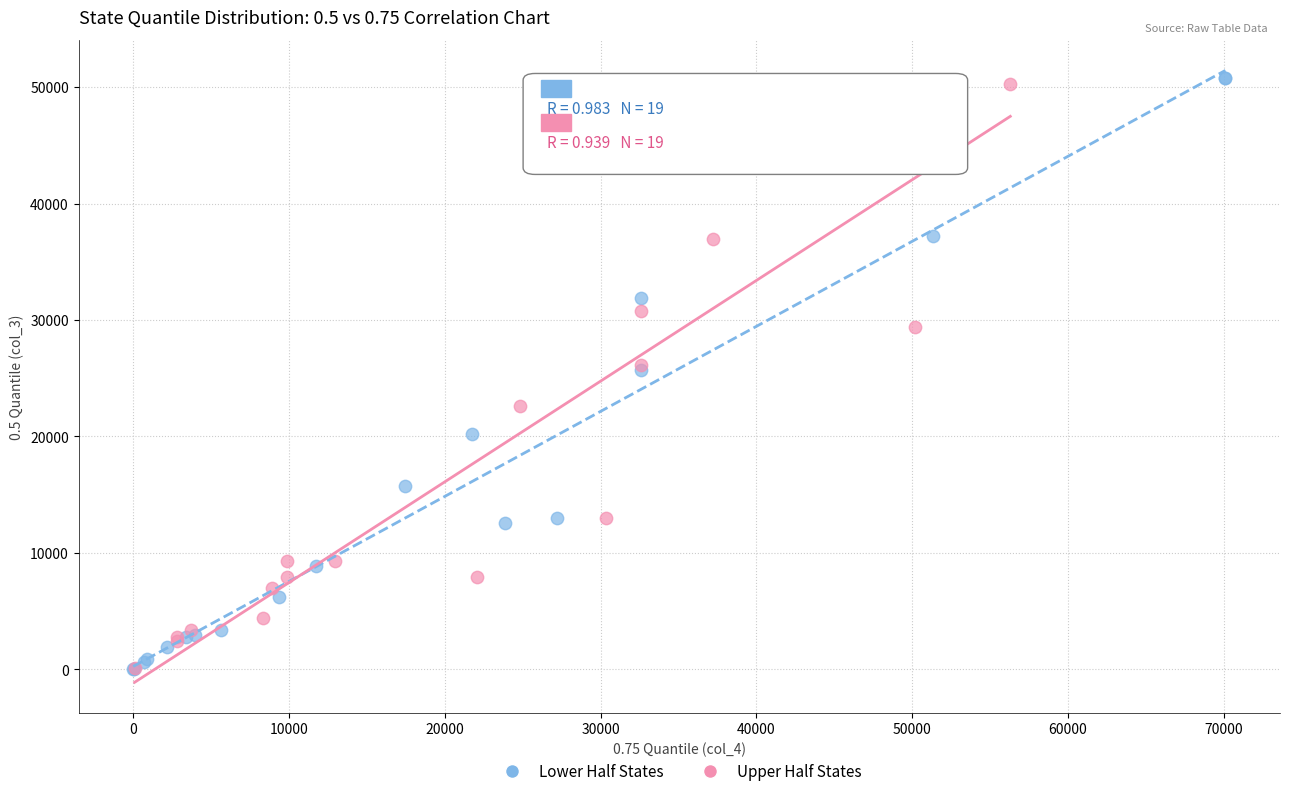

What are all the series names shown in the legend?

Lower Half States, Upper Half States